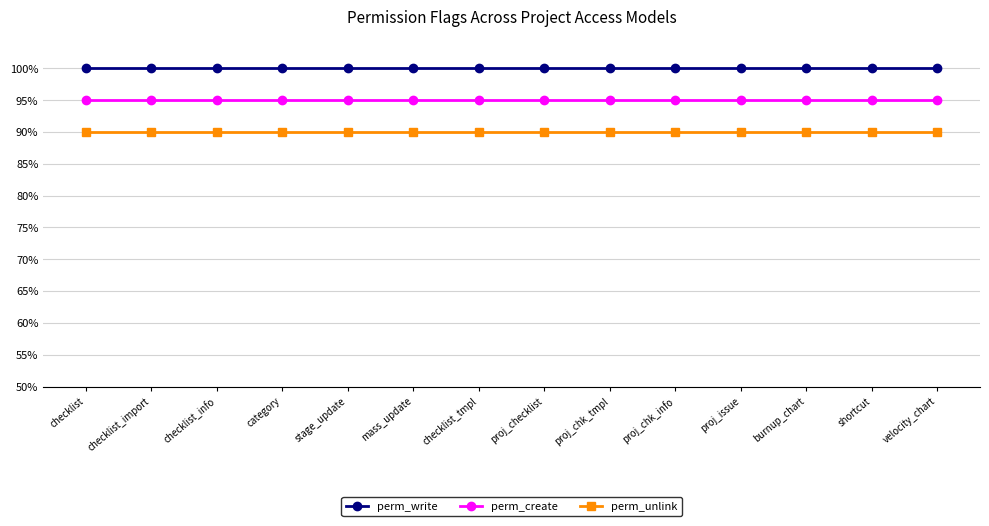

Between proj_checklist and velocity_chart, which series saw the biggest shift?

perm_write